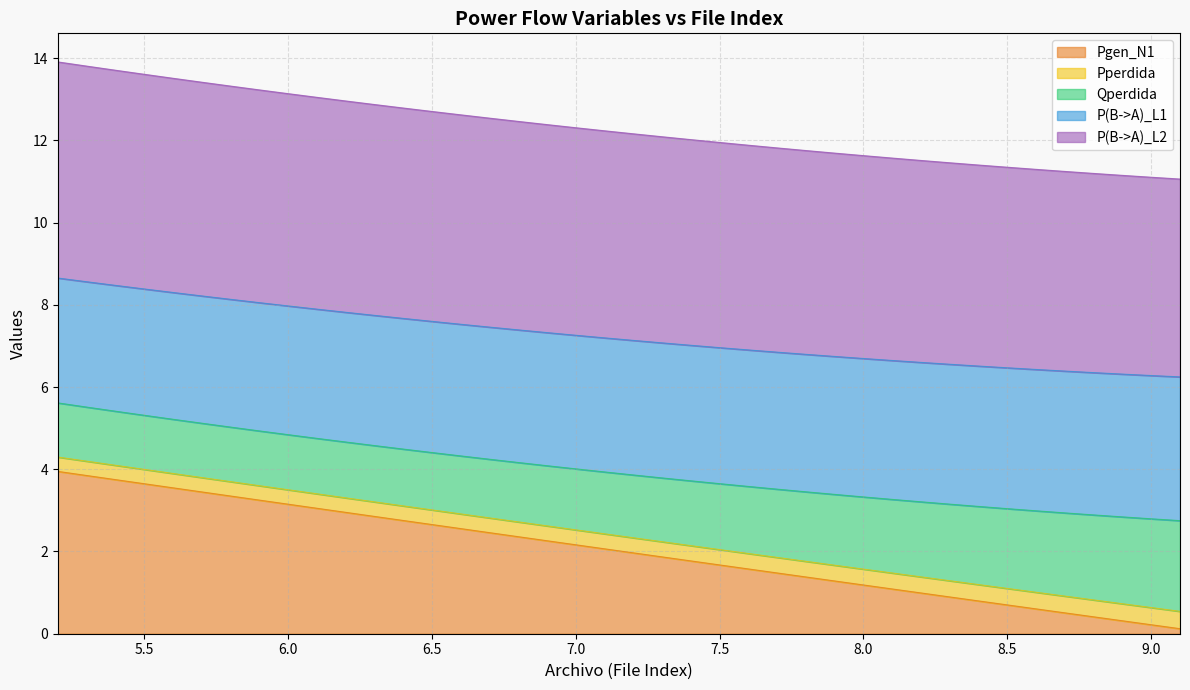

True or false: P(B->A)_L1 and Pgen_N1 intersect in this chart.

False